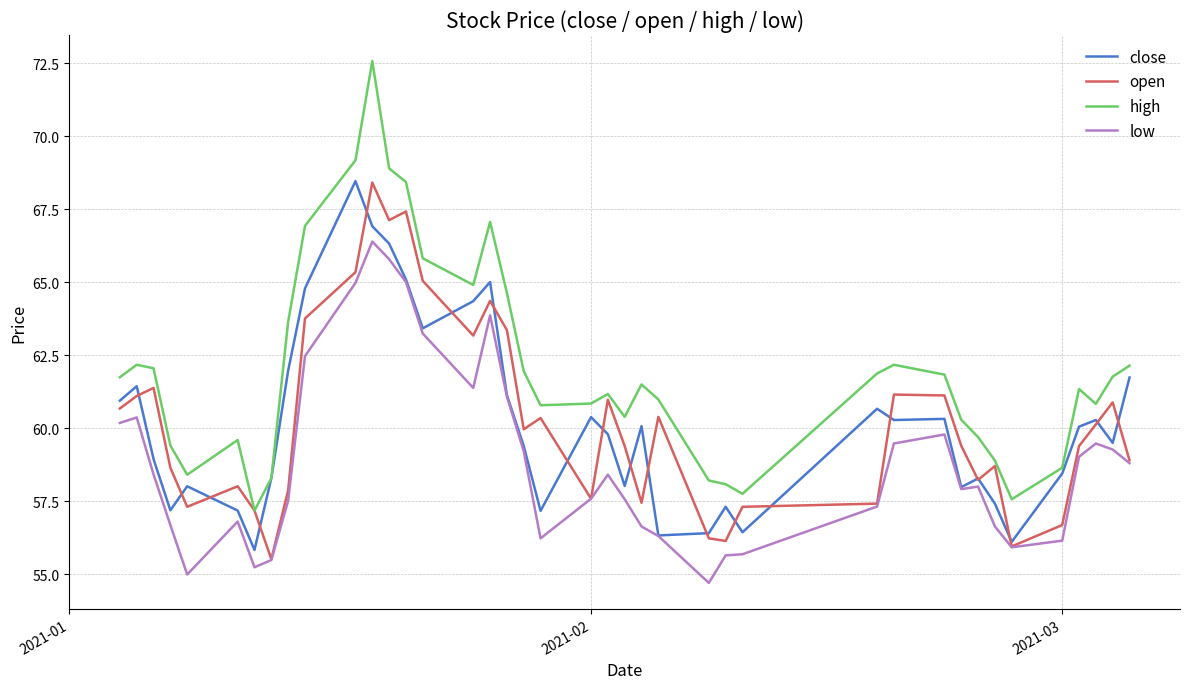

Which series has the largest total across all categories?

high